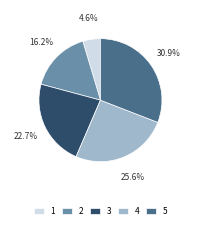

True or false: 2 accounts for 16% of the total.

True